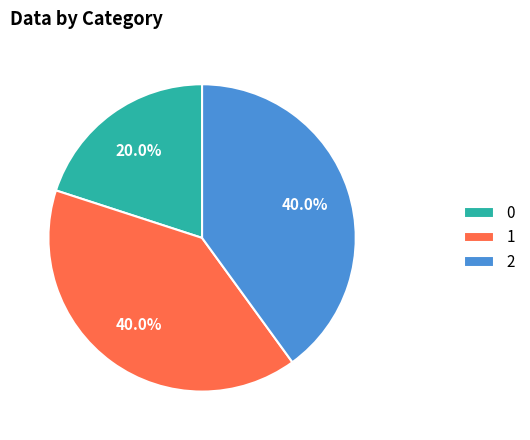

Is it true that 1 is 30% of the pie?

False